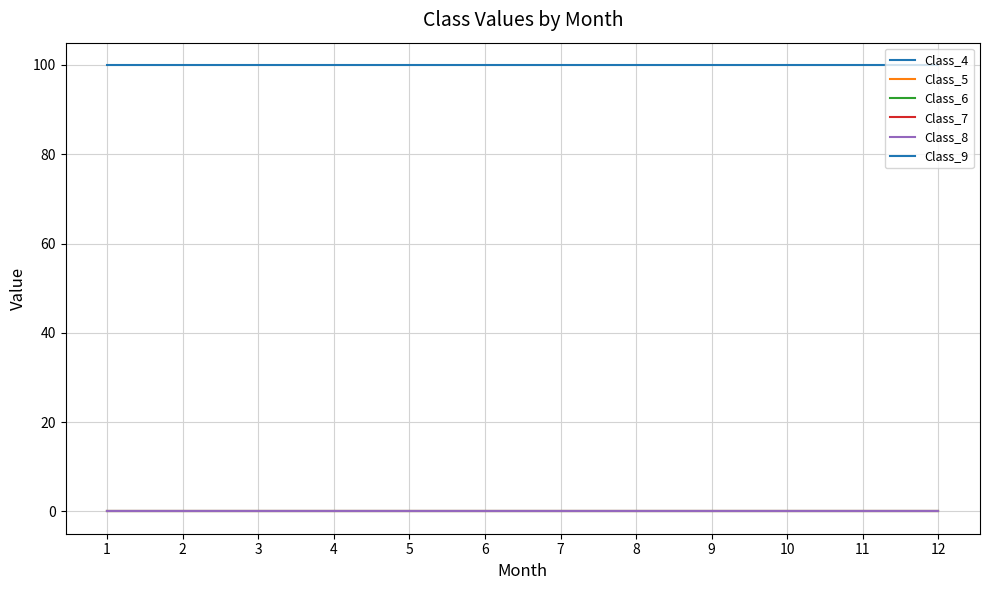

Does the chart have visible grid lines?

Yes